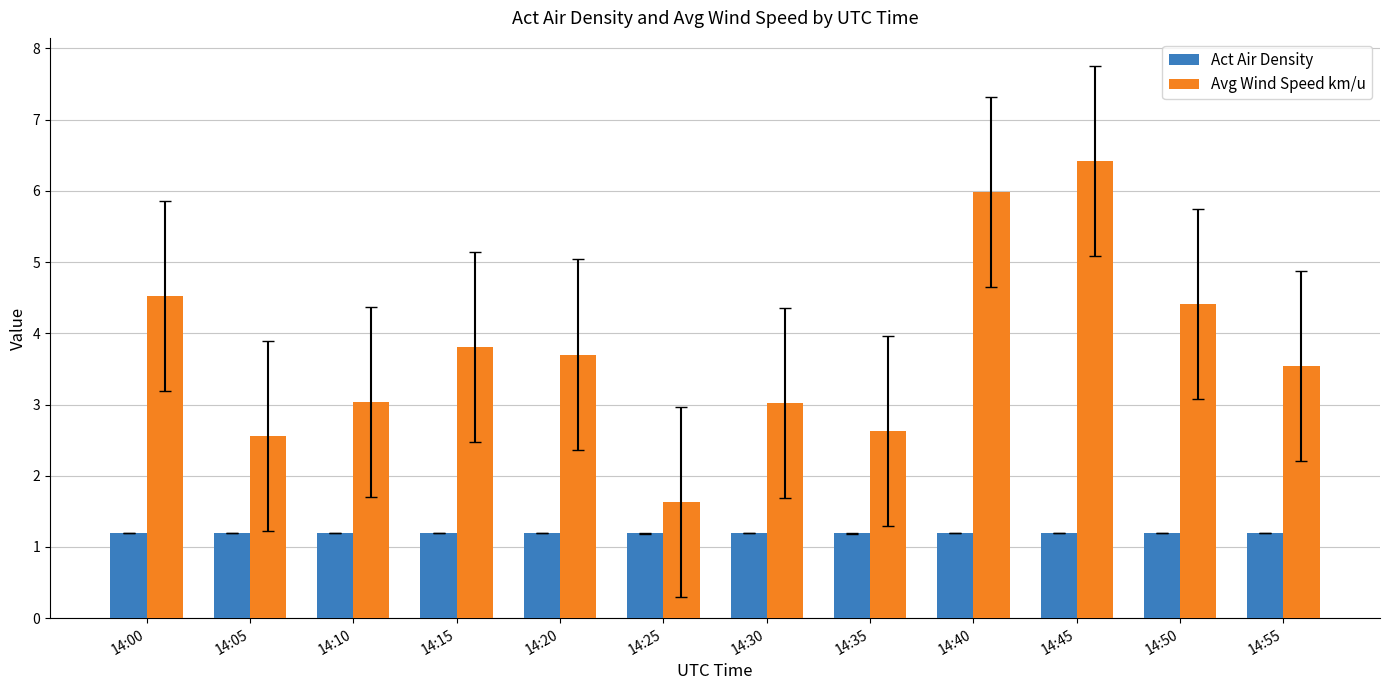

The value of Act Air Density at 14:25 is 1.2. True or false?

True